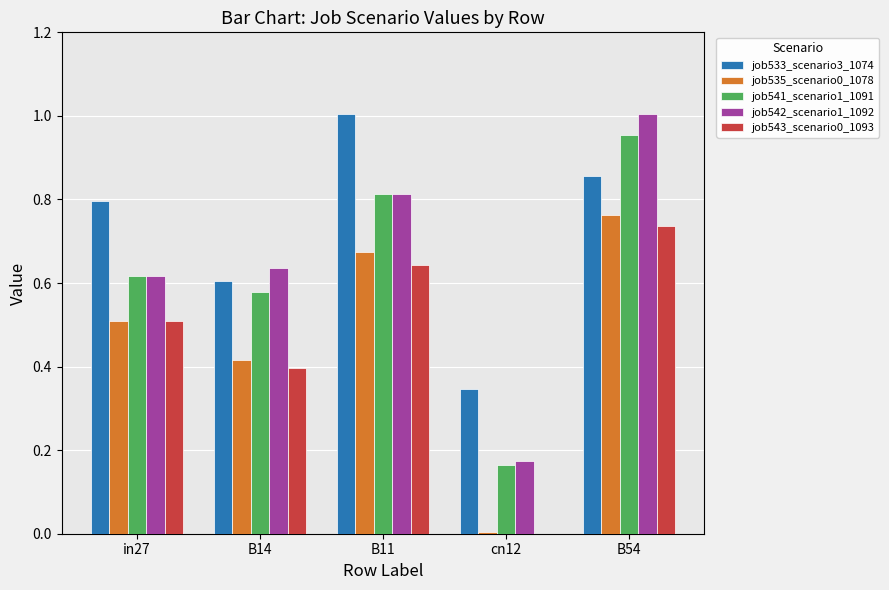

What is the sum of all job533_scenario3_1074 values?

3.6